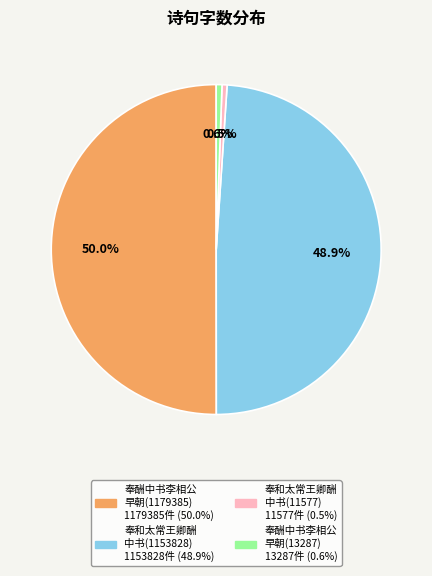

To the nearest percent, what is the average slice percentage?

25%